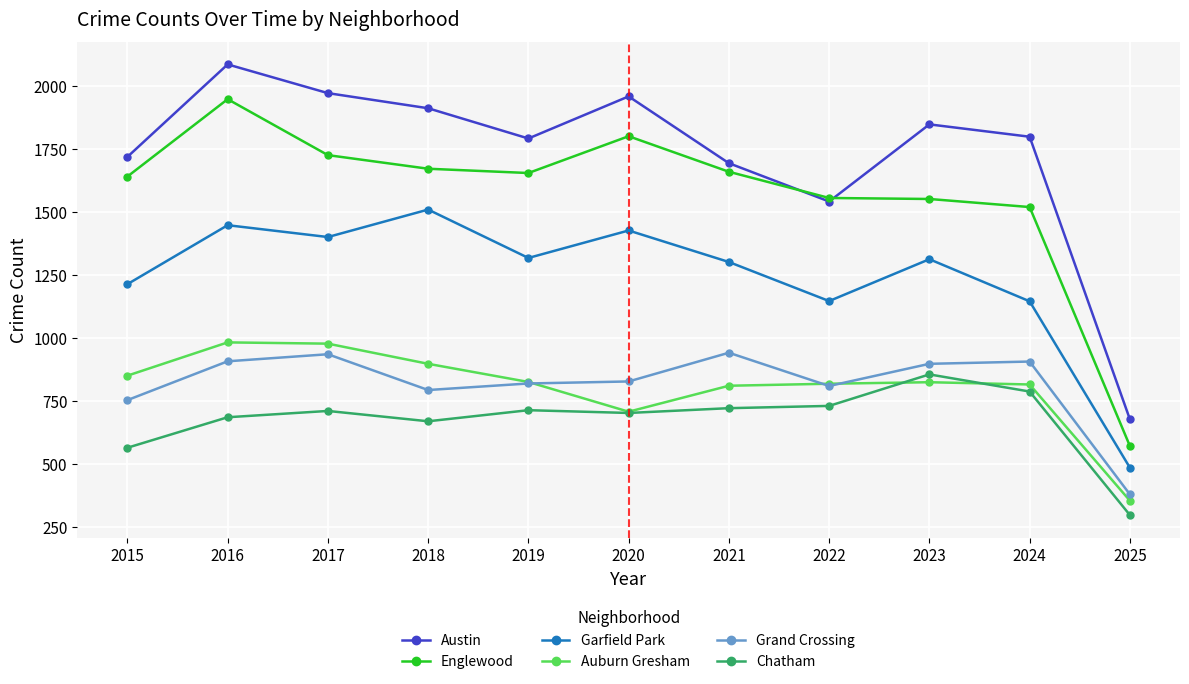

What is the spread (max minus min) of values at 2015?

1154